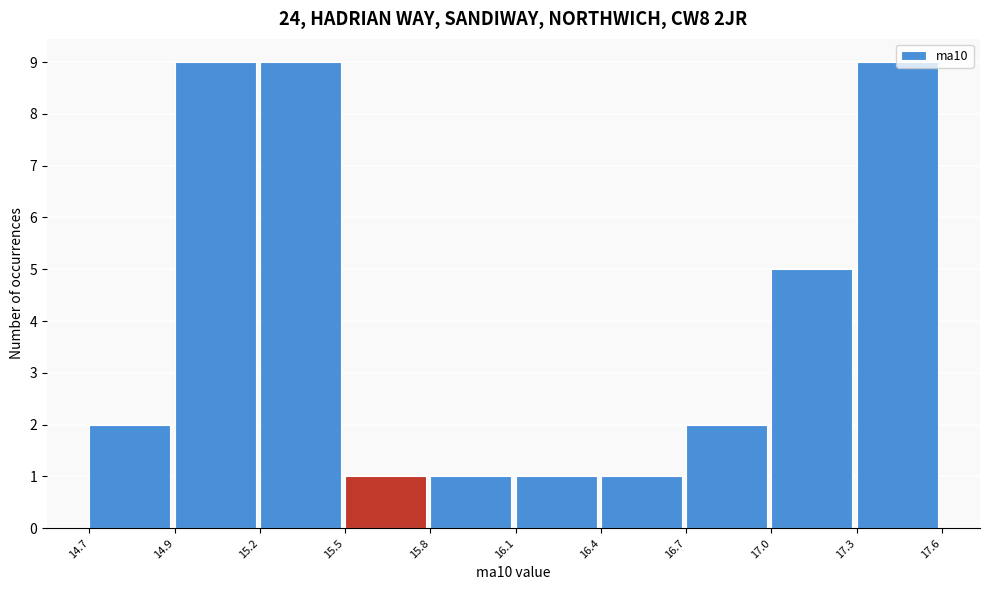

What position from the left is 15.2?

3